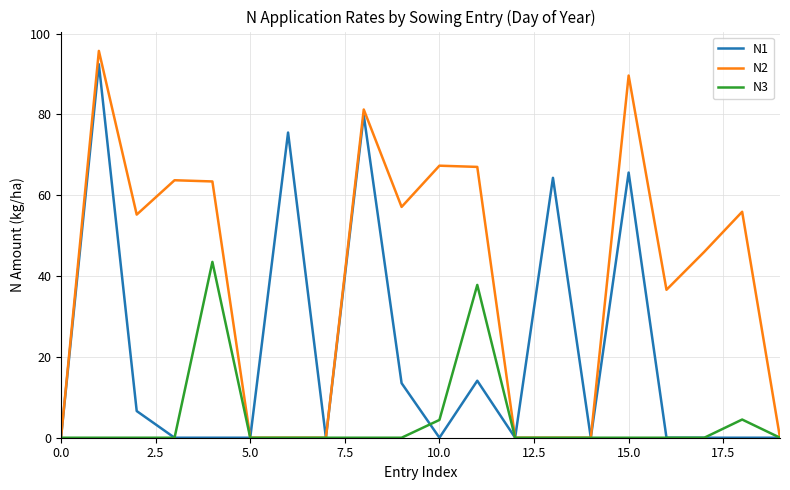

True or false: N2 has more than 0 interior local peaks.

True